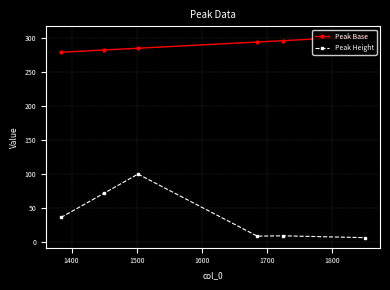

True or false: Peak Height and Peak Base intersect in this chart.

False